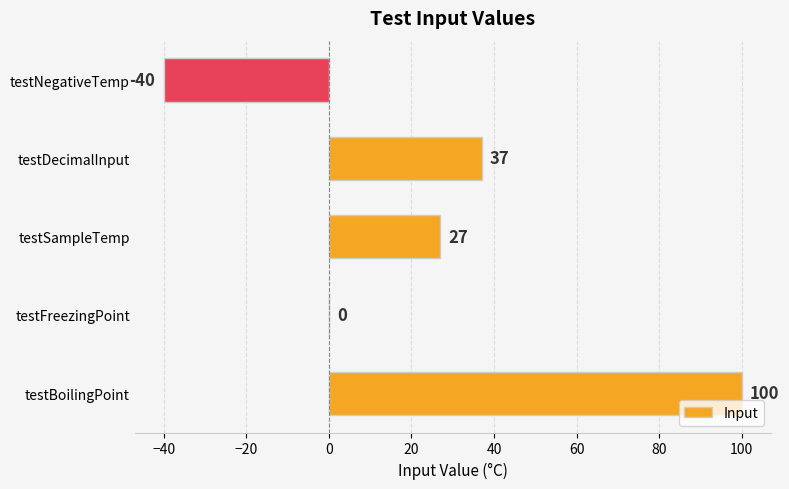

Reading bottom to top, what are all the values shown in this chart?

testBoilingPoint=100	testFreezingPoint=0	testSampleTemp=27	testDecimalInput=37	testNegativeTemp=-40